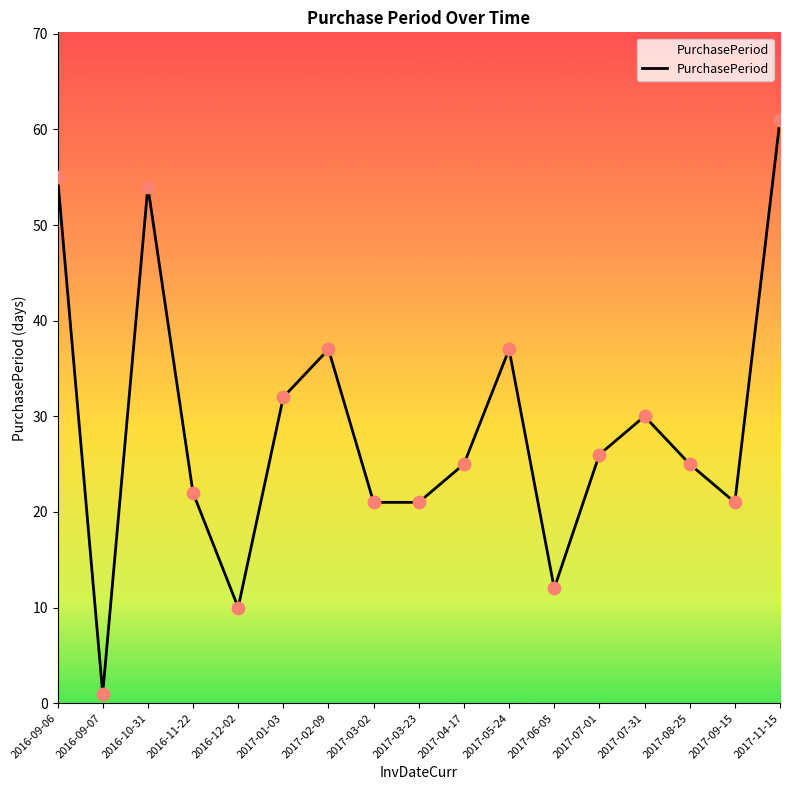

Approximately how many times larger is the value at 2017-07-31 compared to 2016-10-31?

0.6